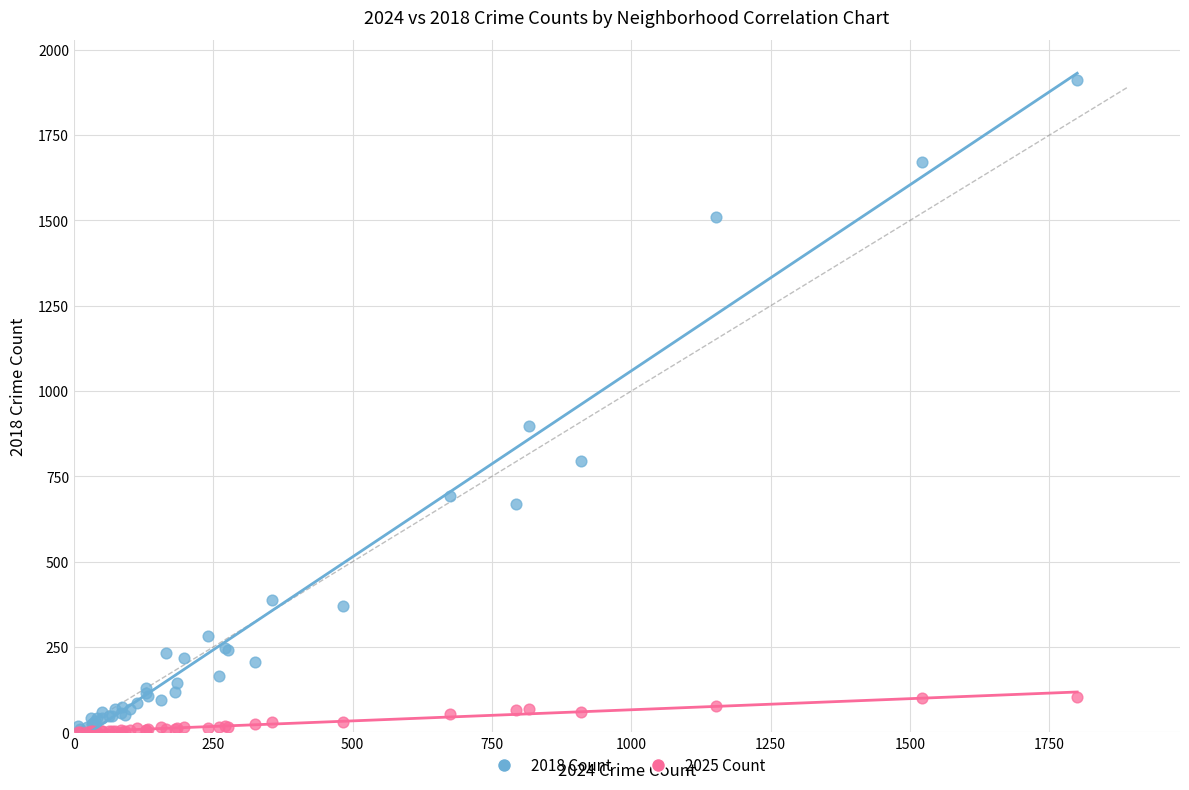

In the 2018 Count series, what Y value is closest to 960?

898